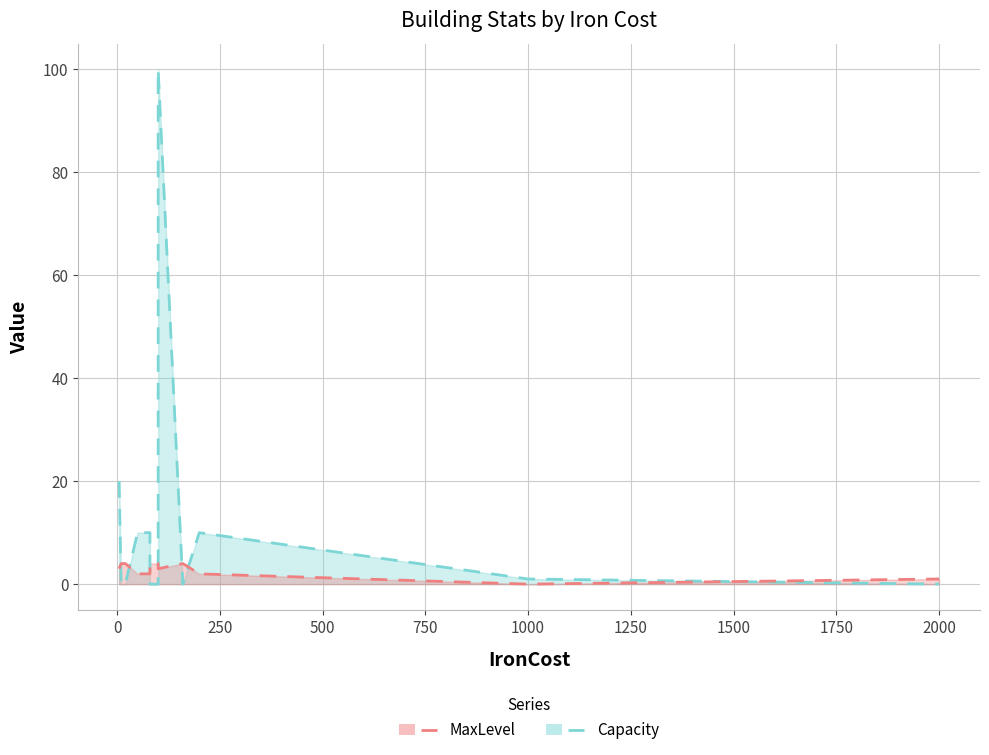

How many lines are shown in the chart?

2